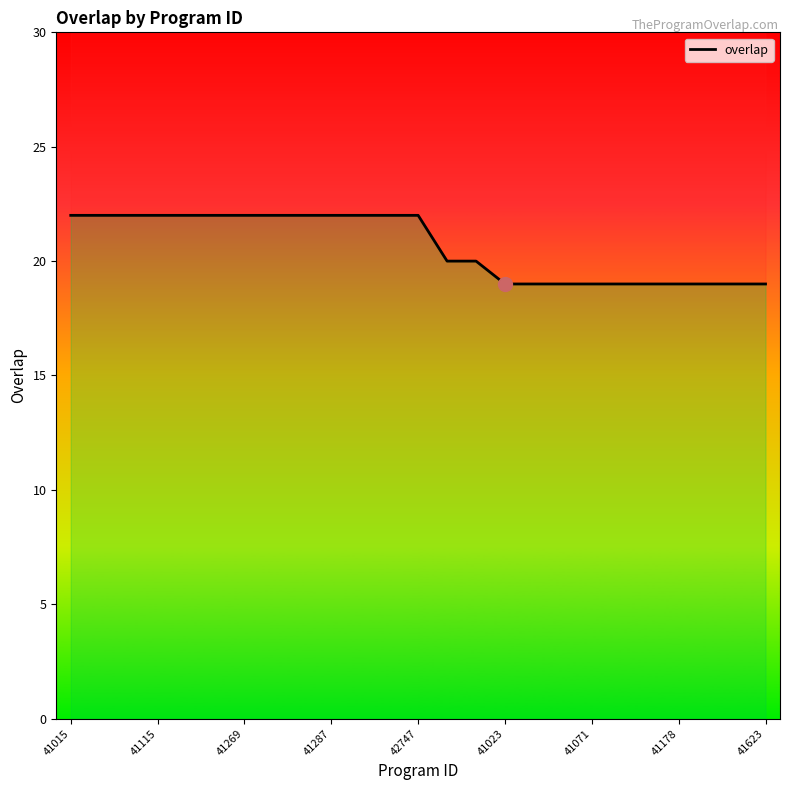

Is this an area chart (filled region under the line)?

No